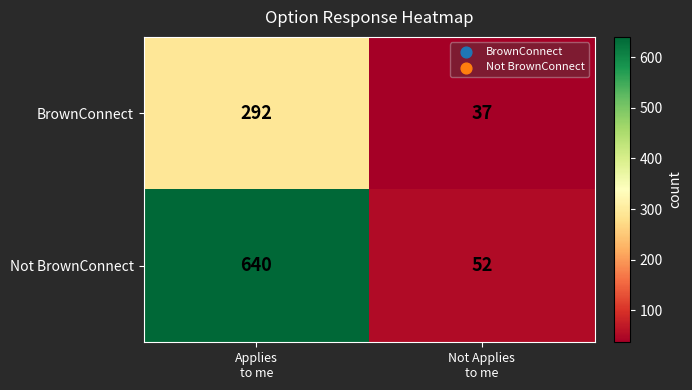

What is the sum of all Not BrownConnect values?

692